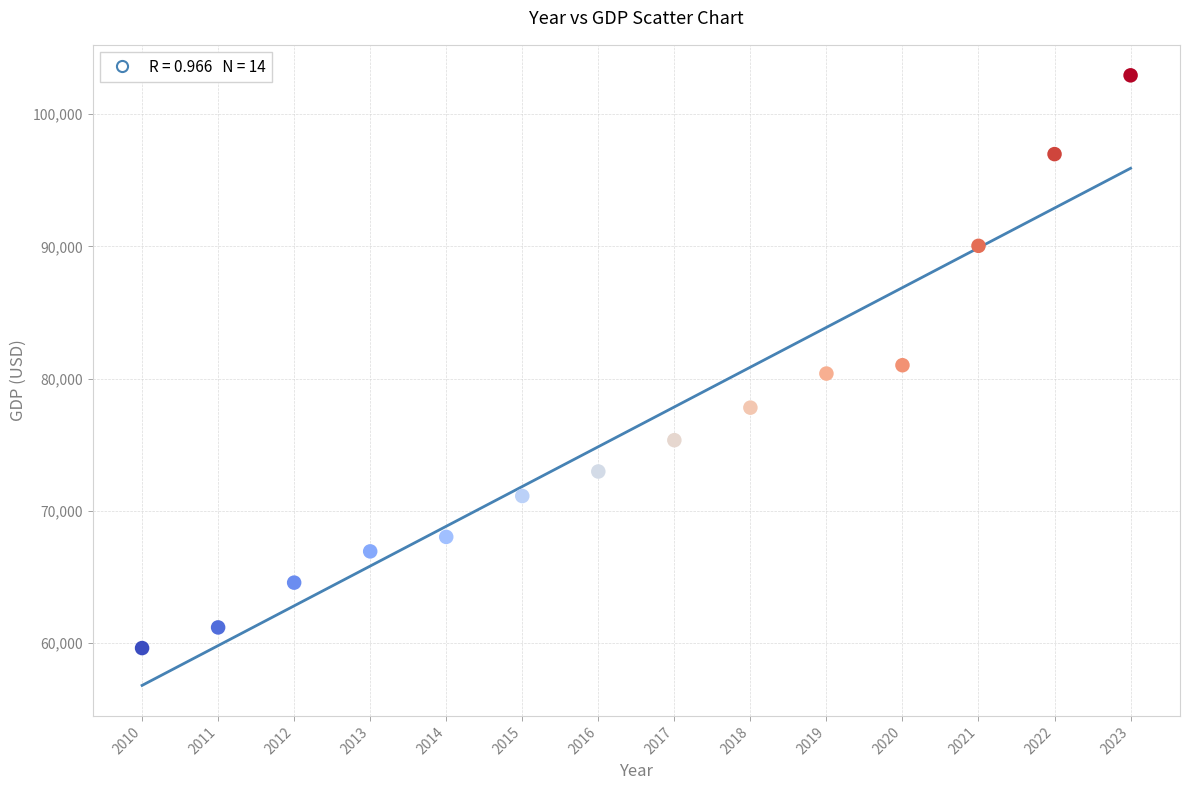

What is the range of X values (max minus min)?

13.0